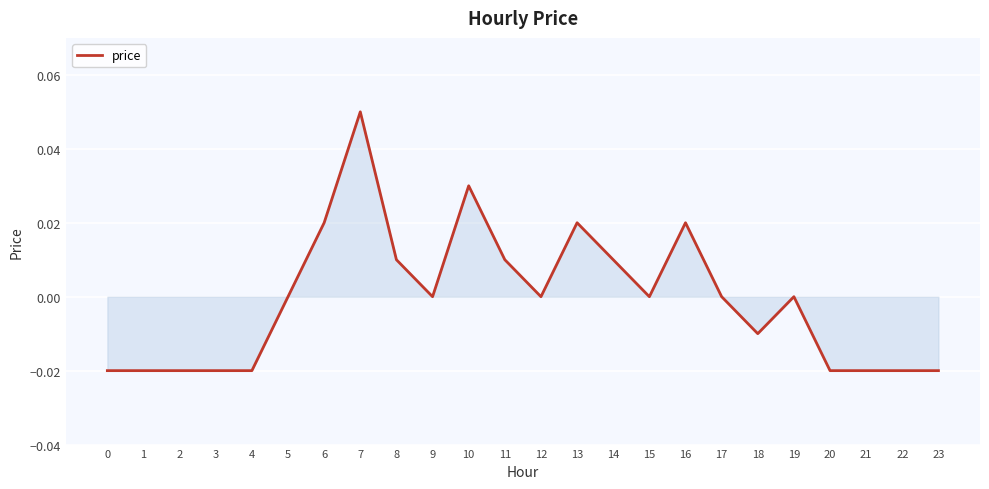

Between 17 and 20, which is larger?

17